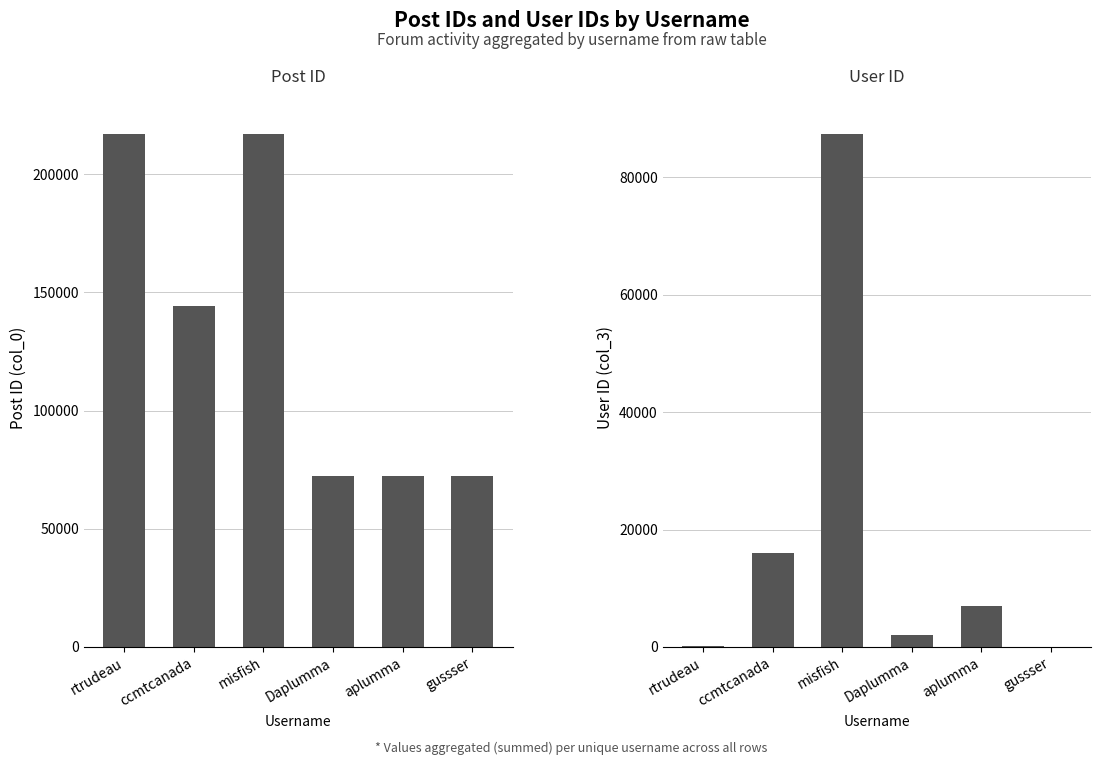

List the series in order of their overall mean, lowest first.

col_3 (User ID), col_0 (Post ID)